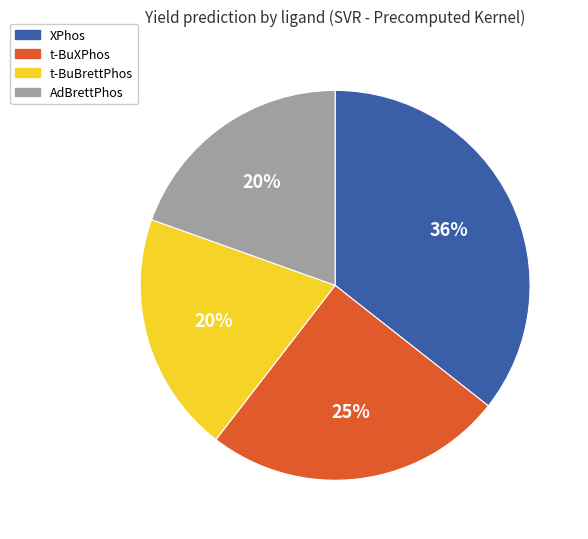

Does any single category account for the majority?

No